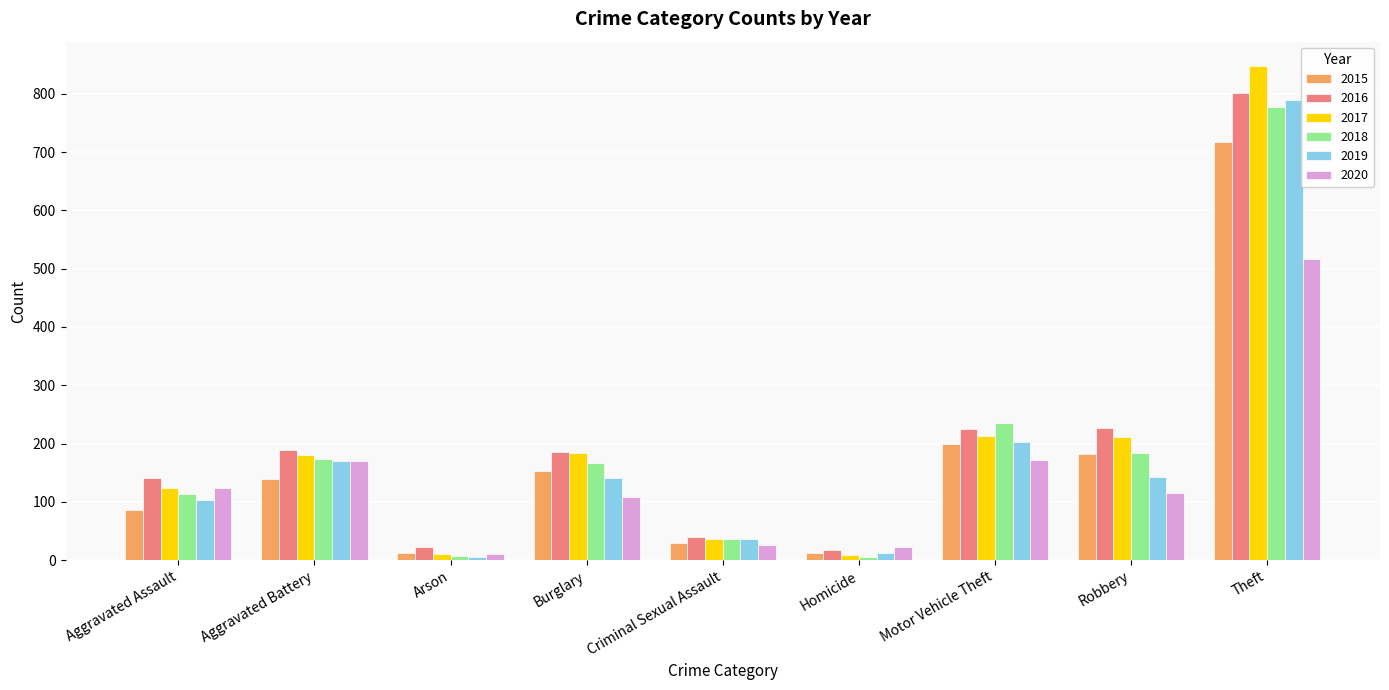

What is the value of the 2018 bar at the 7th from the left?

236